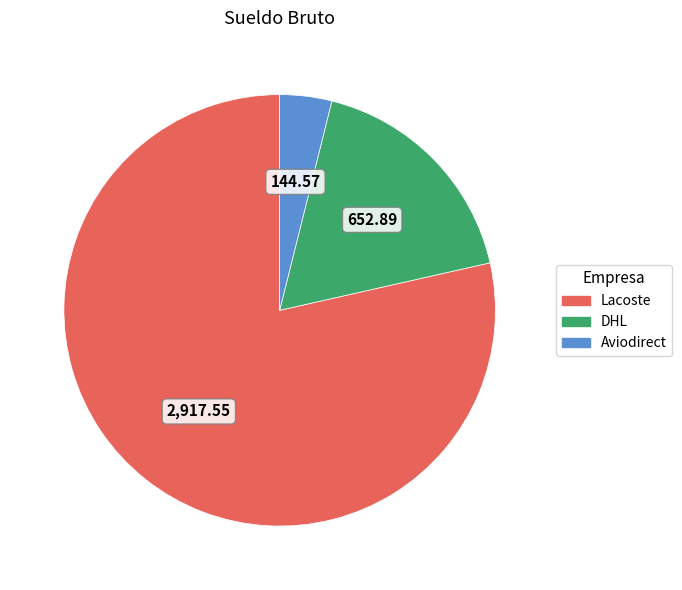

True or false: Lacoste accounts for 88% of the total.

False